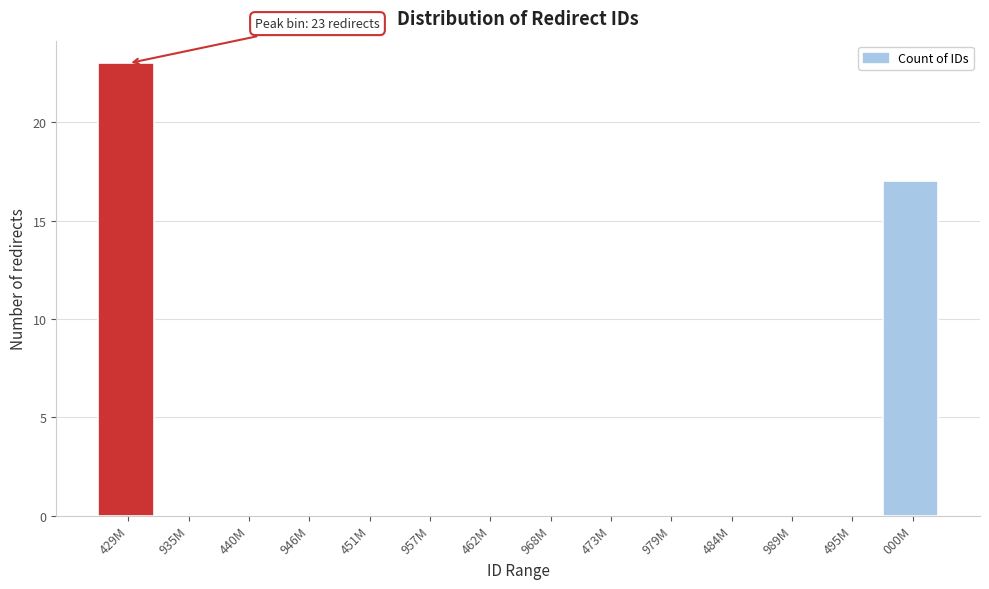

Reading left to right, list all the values displayed in this chart.

429M=23	935M=0	440M=0	946M=0	451M=0	957M=0	462M=0	968M=0	473M=0	979M=0	484M=0	989M=0	495M=0	000M=17